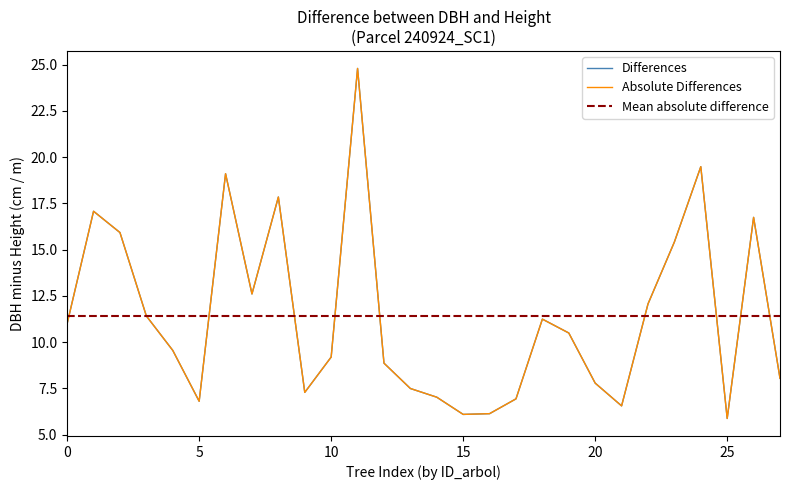

Does the chart have visible grid lines?

No